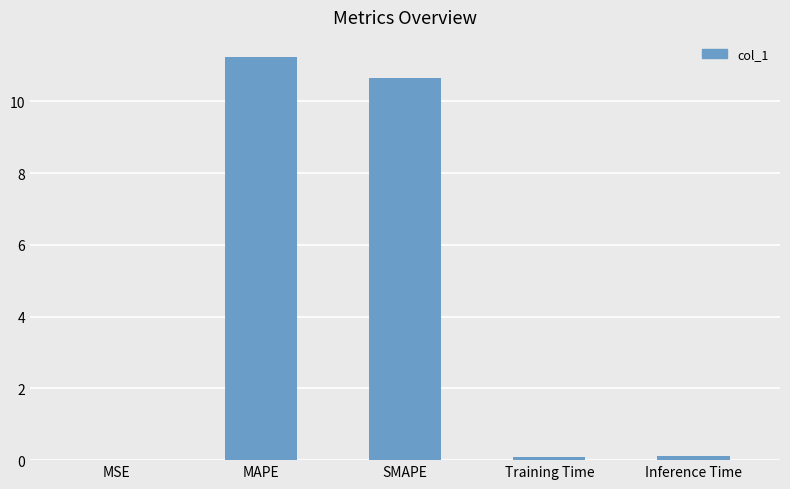

Which category has the highest value across all series?

MAPE